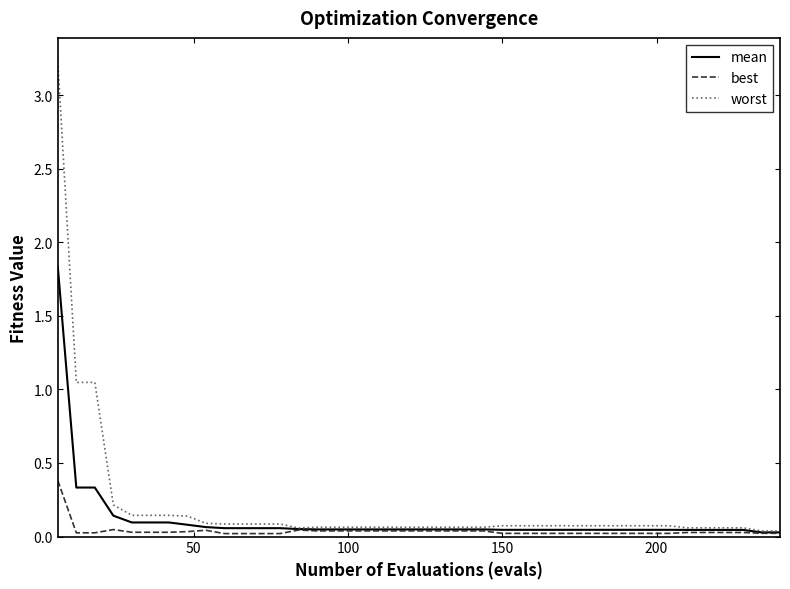

Rank the series by their maximum value, from highest to lowest.

worst, mean, best